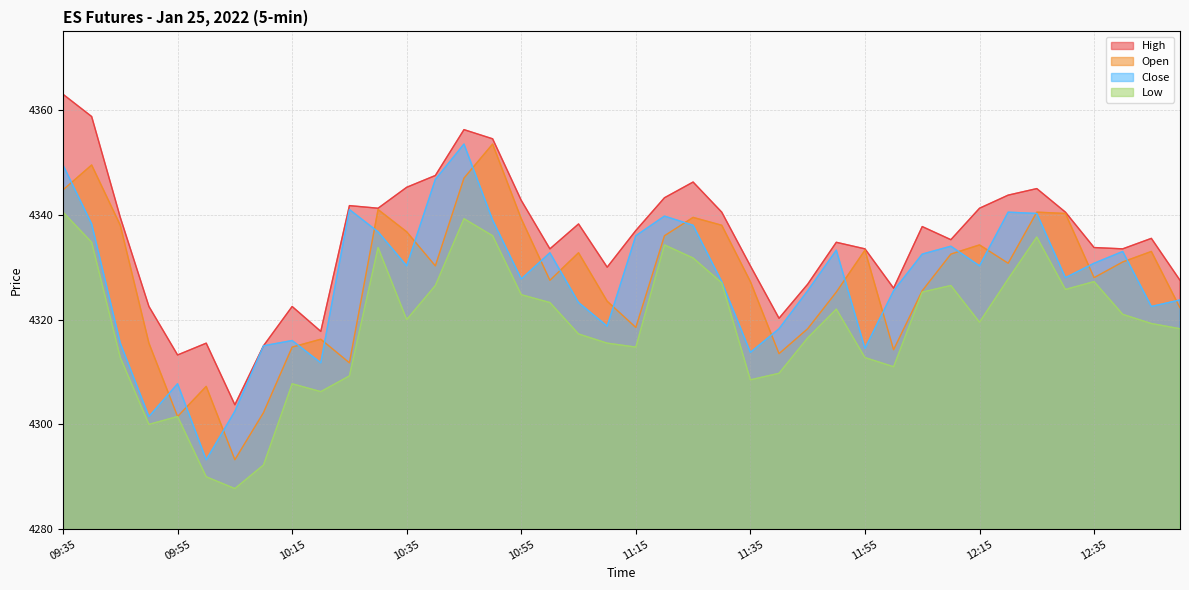

Between 12:05 and 12:45, which series saw the biggest shift?

Close